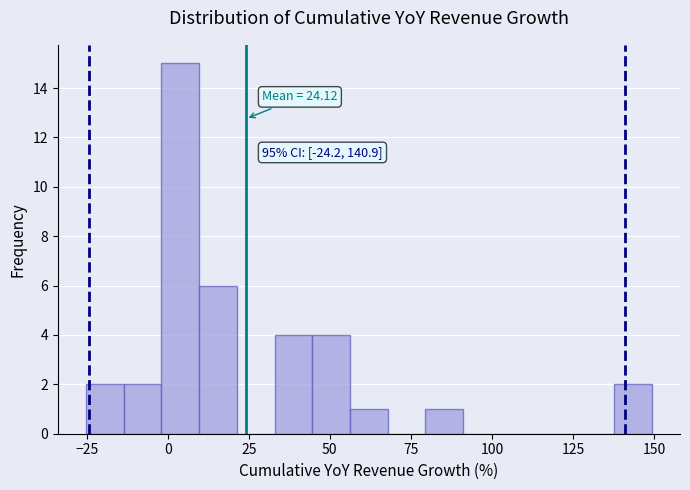

Read against the x-axis, roughly where is the centre of the tallest bar?

5